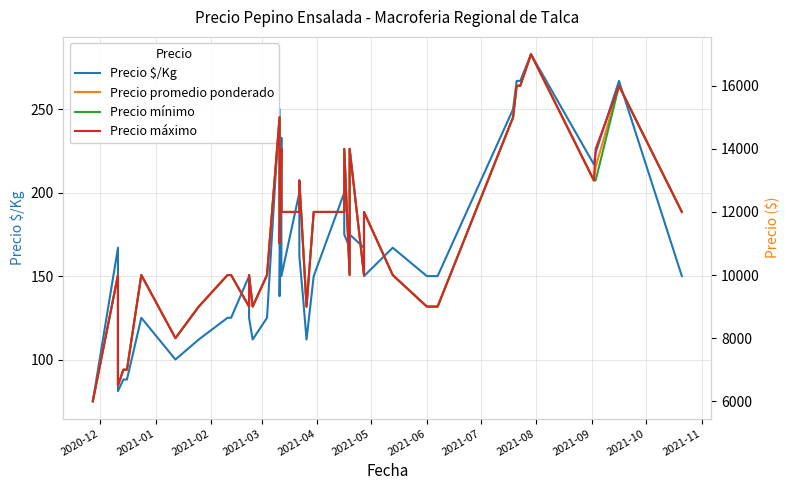

What is the difference between the maximum and minimum values in the Precio máximo series?

11000